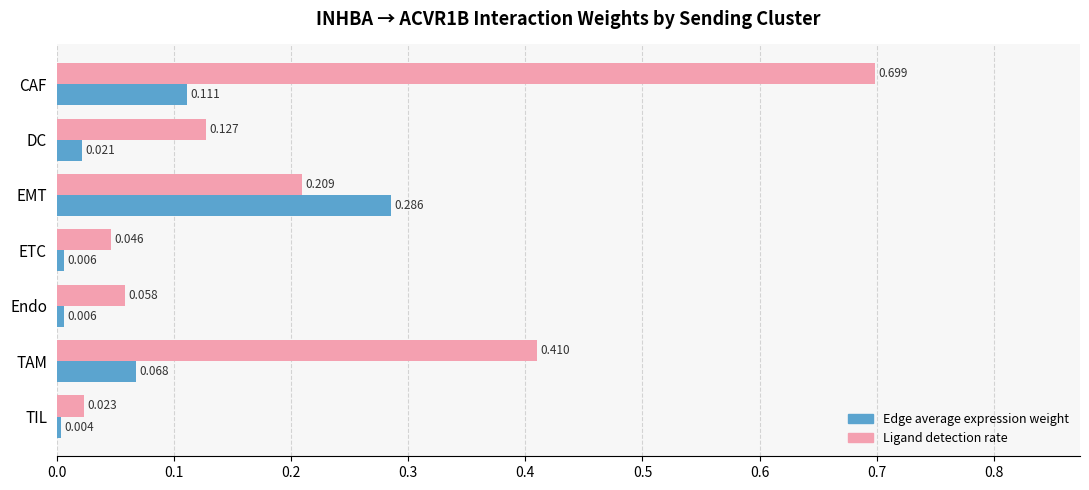

List the labels in order of Ligand detection rate value, largest first.

CAF, TAM, EMT, DC, Endo, ETC, TIL